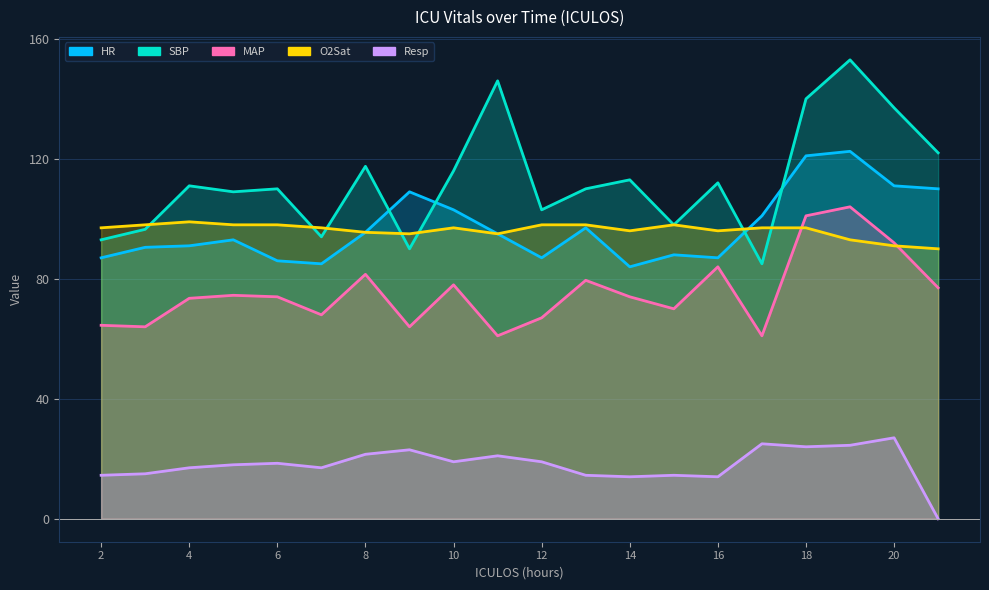

Where is the first local minimum for HR?

7